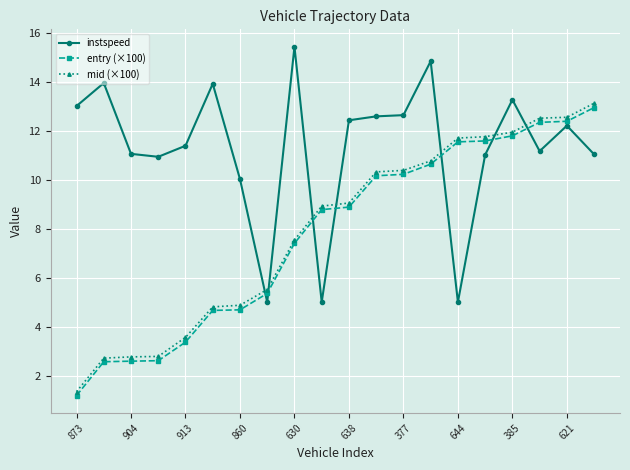

Which series has the largest range (max minus min)?

mid (×100)